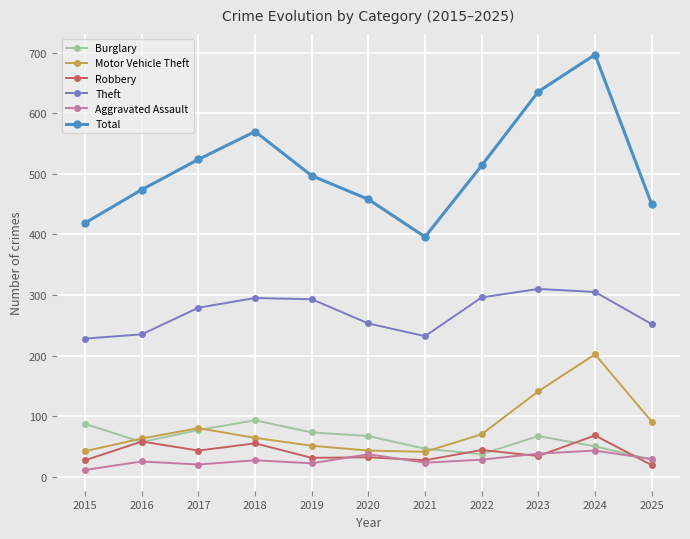

What is the value of the Robbery point at the 9th from the left?

34